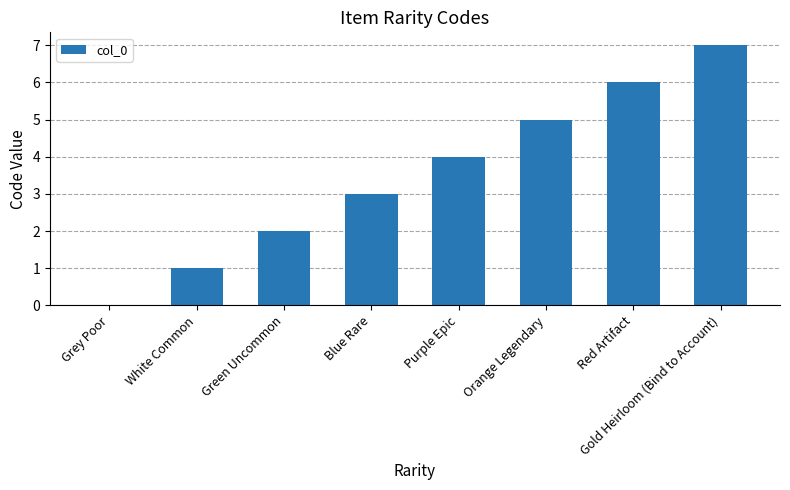

At which category does the chart reach its peak across all series?

Gold Heirloom (Bind to Account)